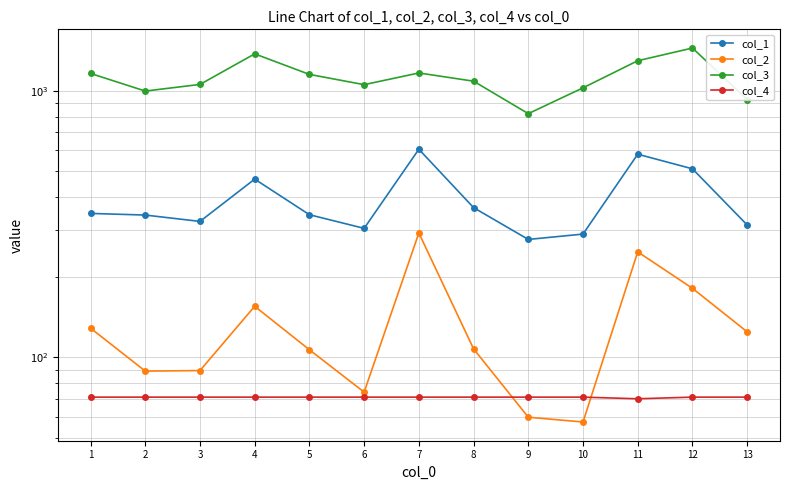

Reading right to left, extract all data points from this chart.

col_1: 13=314.2	12=510.2	11=578.9	10=290.4	9=277.2	8=364.9	7=604.2	6=305.1	5=343.2	4=466.8	3=324.0	2=342.2	1=347.1
col_2: 13=124.8	12=181.7	11=249.0	10=57.3	9=59.7	8=107.7	7=293.2	6=74.1	5=106.9	4=155.6	3=89.3	2=88.9	1=128.9
col_3: 13=928.2	12=1448.4	11=1297.9	10=1026.9	9=821.8	8=1087.7	7=1167.9	6=1055.5	5=1153.4	4=1377.3	3=1057.7	2=998.7	1=1162.9
col_4: 13=71.0	12=71.0	11=70.0	10=71.0	9=71.0	8=71.0	7=71.0	6=71.0	5=71.0	4=71.0	3=71.0	2=71.0	1=71.0